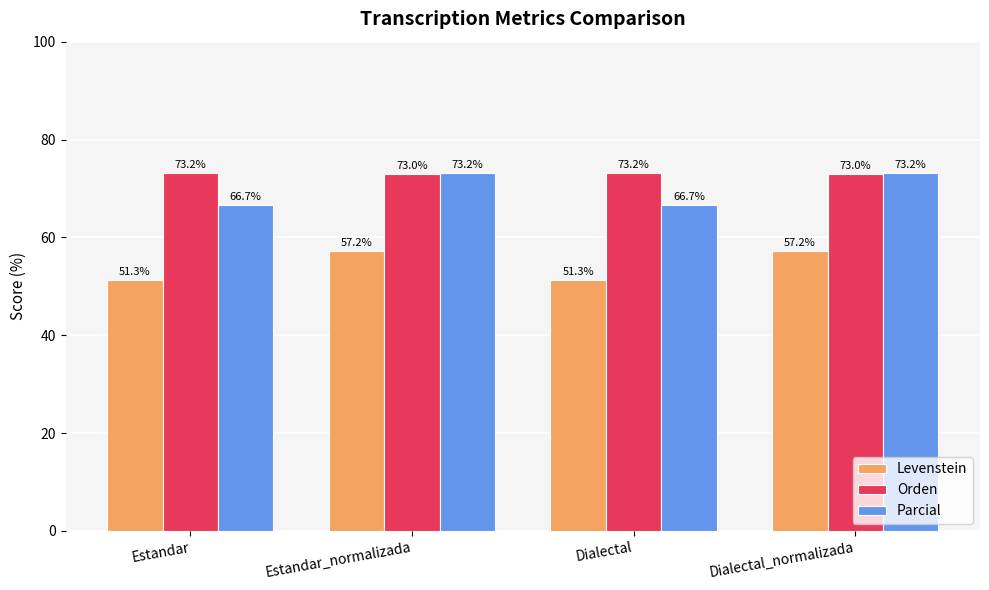

Read the Parcial value at Estandar.

66.7